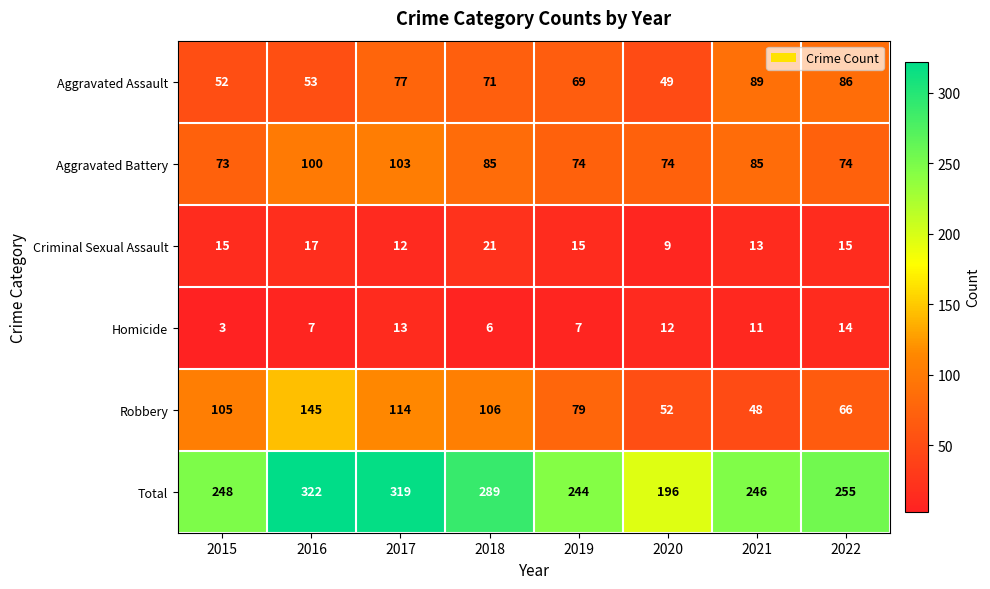

Rank the series by their maximum value, from highest to lowest.

Total, Robbery, Aggravated Battery, Aggravated Assault, Criminal Sexual Assault, Homicide